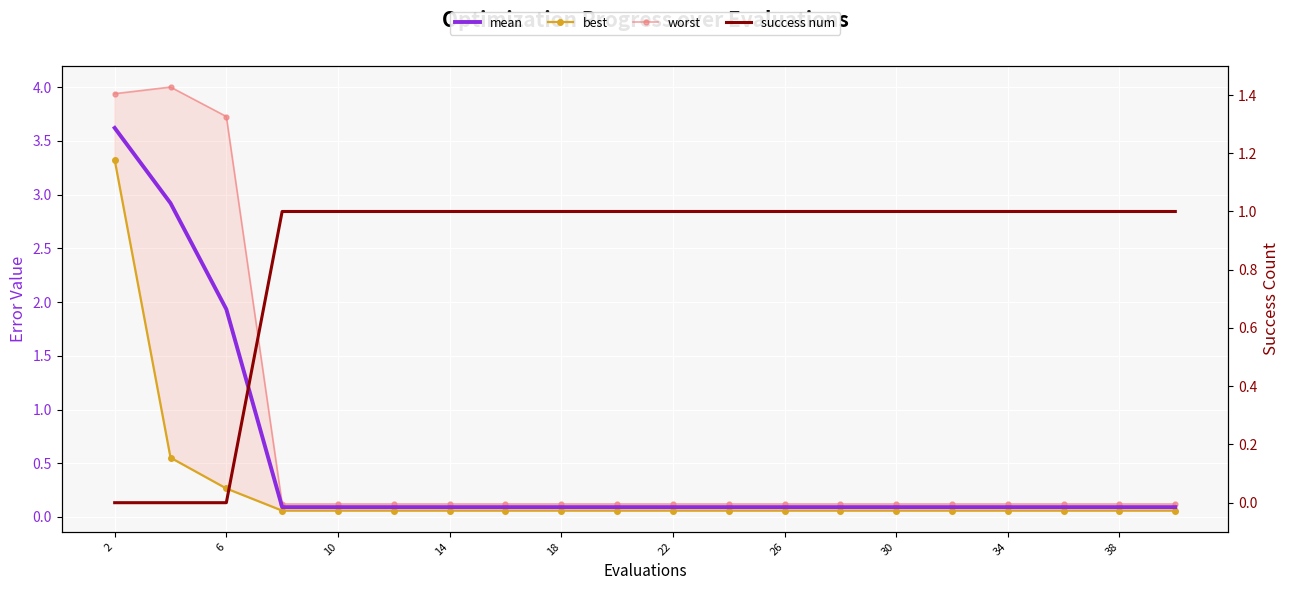

Which series changed the most between 14 and 10?

mean